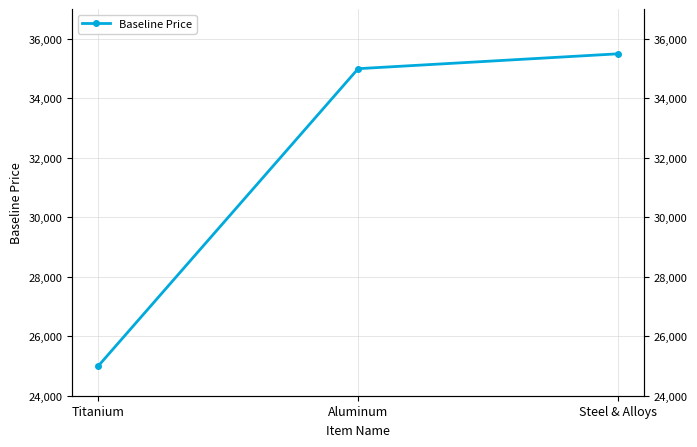

What is the label of the 2nd point from the left?

Aluminum